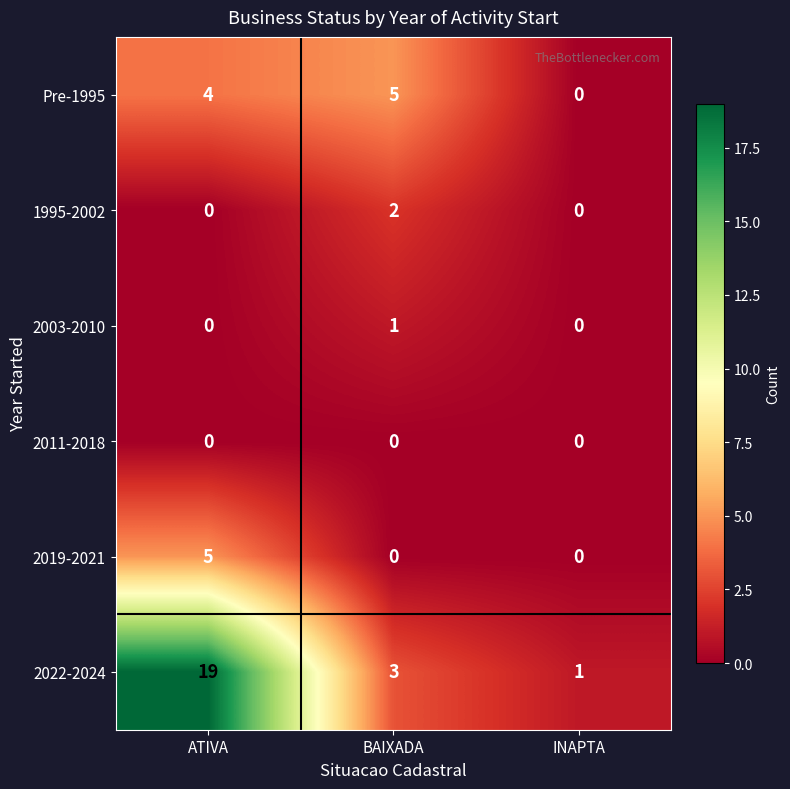

The 2019-2021 series shows -2 at BAIXADA. True or false?

False